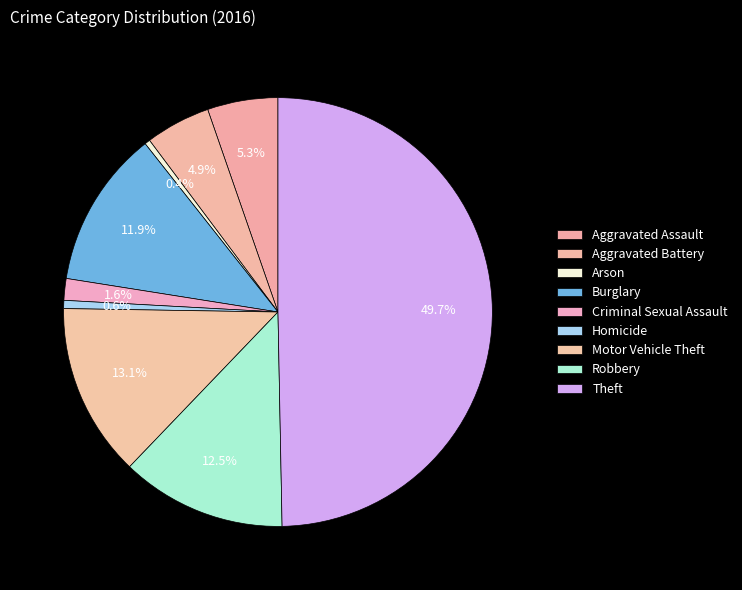

How many segments does this pie chart have?

9